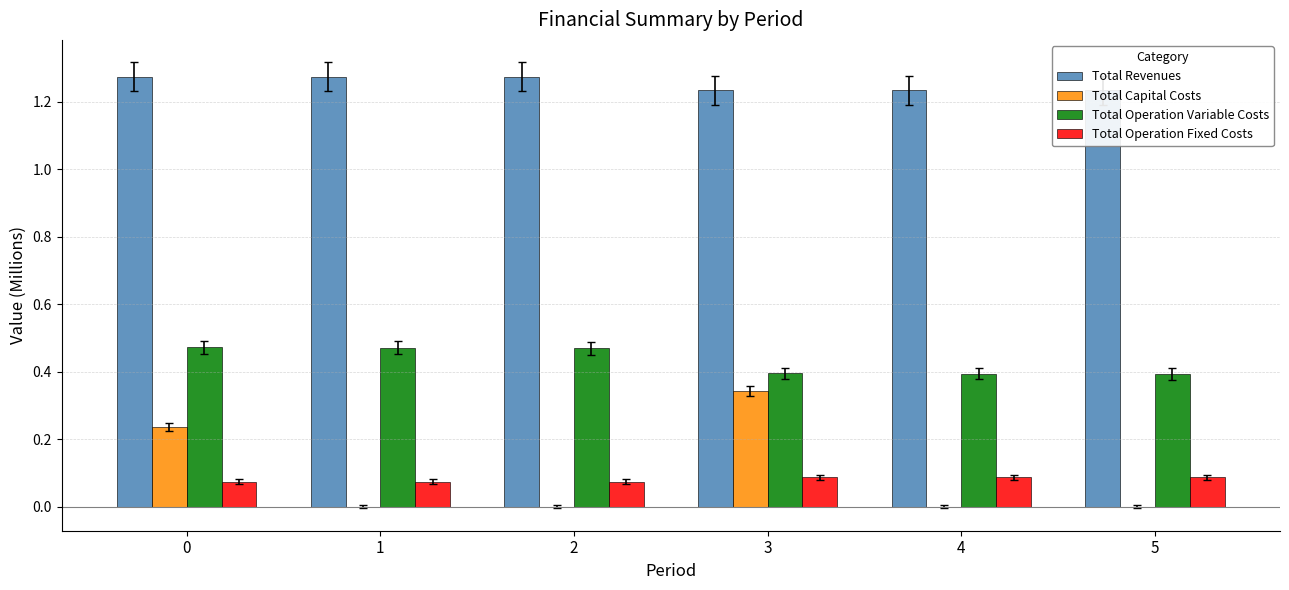

How many bars are there in each group?

4